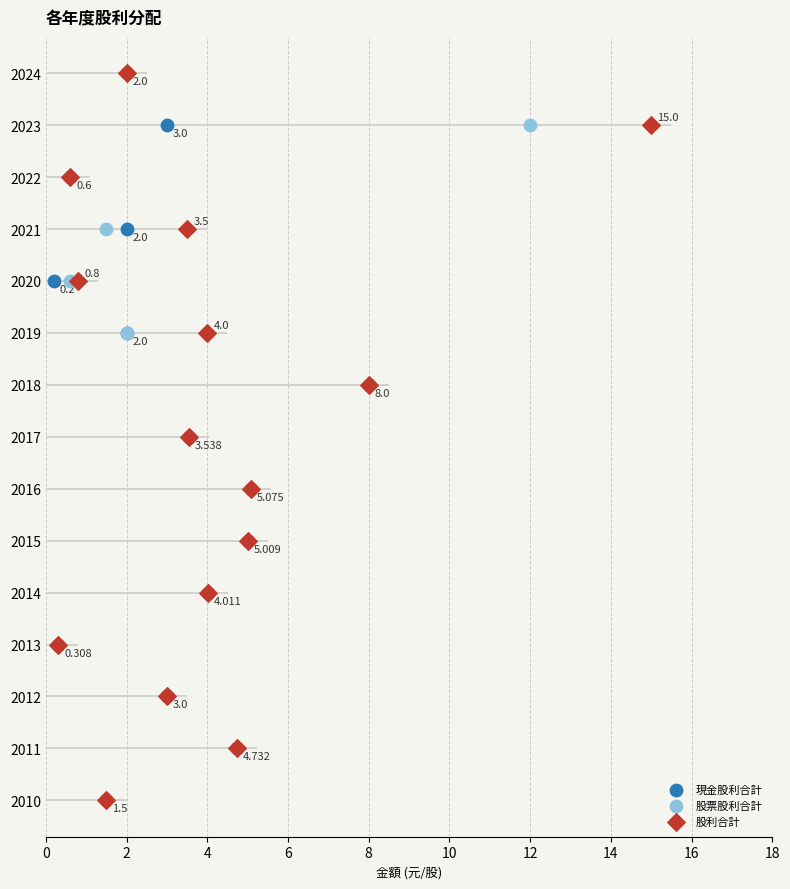

Which series has the largest Y range (max minus min)?

股利合計